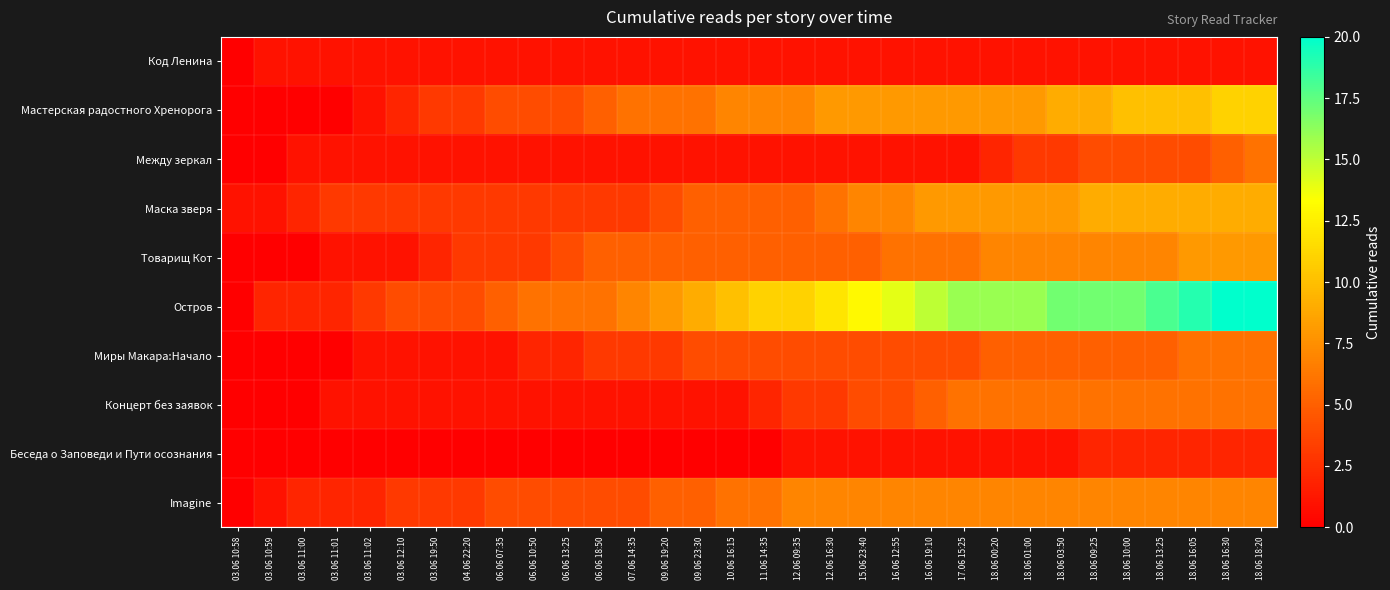

Reading left to right, what are all the values shown in this chart?

Код Ленина: 03.06 10:58=0	03.06 10:59=1	03.06 11:00=1	03.06 11:01=1	03.06 11:02=1	03.06 12:10=1	03.06 19:50=1	04.06 22:20=1	06.06 07:35=1	06.06 10:50=1	06.06 13:25=1	06.06 18:50=1	07.06 14:35=1	09.06 19:20=1	09.06 23:30=1	10.06 16:15=1	11.06 14:35=1	12.06 09:35=1	12.06 16:30=1	15.06 23:40=1	16.06 12:55=1	16.06 19:10=1	17.06 15:25=1	18.06 00:20=1	18.06 01:00=1	18.06 03:50=1	18.06 09:25=1	18.06 10:00=1	18.06 13:25=1	18.06 16:05=1	18.06 16:30=1	18.06 18:20=1
Мастерская радостного Хренорога: 03.06 10:58=0	03.06 10:59=0	03.06 11:00=0	03.06 11:01=0	03.06 11:02=1	03.06 12:10=2	03.06 19:50=3	04.06 22:20=3	06.06 07:35=4	06.06 10:50=4	06.06 13:25=4	06.06 18:50=5	07.06 14:35=6	09.06 19:20=6	09.06 23:30=6	10.06 16:15=7	11.06 14:35=7	12.06 09:35=7	12.06 16:30=8	15.06 23:40=8	16.06 12:55=8	16.06 19:10=8	17.06 15:25=8	18.06 00:20=8	18.06 01:00=8	18.06 03:50=9	18.06 09:25=9	18.06 10:00=10	18.06 13:25=10	18.06 16:05=10	18.06 16:30=11	18.06 18:20=11
Между зеркал: 03.06 10:58=0	03.06 10:59=0	03.06 11:00=1	03.06 11:01=1	03.06 11:02=1	03.06 12:10=1	03.06 19:50=1	04.06 22:20=1	06.06 07:35=1	06.06 10:50=1	06.06 13:25=1	06.06 18:50=1	07.06 14:35=1	09.06 19:20=1	09.06 23:30=1	10.06 16:15=1	11.06 14:35=1	12.06 09:35=1	12.06 16:30=1	15.06 23:40=1	16.06 12:55=1	16.06 19:10=1	17.06 15:25=1	18.06 00:20=2	18.06 01:00=3	18.06 03:50=3	18.06 09:25=4	18.06 10:00=4	18.06 13:25=4	18.06 16:05=4	18.06 16:30=5	18.06 18:20=6
Маска зверя: 03.06 10:58=1	03.06 10:59=1	03.06 11:00=2	03.06 11:01=3	03.06 11:02=3	03.06 12:10=3	03.06 19:50=3	04.06 22:20=3	06.06 07:35=3	06.06 10:50=3	06.06 13:25=3	06.06 18:50=3	07.06 14:35=3	09.06 19:20=4	09.06 23:30=5	10.06 16:15=5	11.06 14:35=5	12.06 09:35=5	12.06 16:30=6	15.06 23:40=7	16.06 12:55=7	16.06 19:10=8	17.06 15:25=8	18.06 00:20=8	18.06 01:00=8	18.06 03:50=8	18.06 09:25=9	18.06 10:00=9	18.06 13:25=9	18.06 16:05=9	18.06 16:30=9	18.06 18:20=9
Товарищ Кот: 03.06 10:58=0	03.06 10:59=0	03.06 11:00=0	03.06 11:01=1	03.06 11:02=1	03.06 12:10=1	03.06 19:50=2	04.06 22:20=3	06.06 07:35=3	06.06 10:50=3	06.06 13:25=4	06.06 18:50=5	07.06 14:35=5	09.06 19:20=5	09.06 23:30=5	10.06 16:15=5	11.06 14:35=5	12.06 09:35=5	12.06 16:30=5	15.06 23:40=5	16.06 12:55=6	16.06 19:10=6	17.06 15:25=6	18.06 00:20=7	18.06 01:00=7	18.06 03:50=7	18.06 09:25=7	18.06 10:00=7	18.06 13:25=7	18.06 16:05=8	18.06 16:30=8	18.06 18:20=8
Остров: 03.06 10:58=0	03.06 10:59=2	03.06 11:00=2	03.06 11:01=2	03.06 11:02=3	03.06 12:10=4	03.06 19:50=4	04.06 22:20=4	06.06 07:35=5	06.06 10:50=6	06.06 13:25=6	06.06 18:50=6	07.06 14:35=7	09.06 19:20=8	09.06 23:30=9	10.06 16:15=10	11.06 14:35=11	12.06 09:35=11	12.06 16:30=12	15.06 23:40=13	16.06 12:55=14	16.06 19:10=15	17.06 15:25=16	18.06 00:20=16	18.06 01:00=16	18.06 03:50=17	18.06 09:25=17	18.06 10:00=17	18.06 13:25=18	18.06 16:05=19	18.06 16:30=20	18.06 18:20=20
Миры Макара:Начало: 03.06 10:58=0	03.06 10:59=0	03.06 11:00=0	03.06 11:01=0	03.06 11:02=1	03.06 12:10=1	03.06 19:50=1	04.06 22:20=1	06.06 07:35=1	06.06 10:50=2	06.06 13:25=2	06.06 18:50=3	07.06 14:35=3	09.06 19:20=3	09.06 23:30=4	10.06 16:15=4	11.06 14:35=4	12.06 09:35=4	12.06 16:30=4	15.06 23:40=4	16.06 12:55=4	16.06 19:10=4	17.06 15:25=4	18.06 00:20=5	18.06 01:00=5	18.06 03:50=5	18.06 09:25=5	18.06 10:00=5	18.06 13:25=5	18.06 16:05=6	18.06 16:30=6	18.06 18:20=6
Концерт без заявок: 03.06 10:58=0	03.06 10:59=0	03.06 11:00=0	03.06 11:01=1	03.06 11:02=1	03.06 12:10=1	03.06 19:50=1	04.06 22:20=1	06.06 07:35=1	06.06 10:50=1	06.06 13:25=1	06.06 18:50=1	07.06 14:35=1	09.06 19:20=1	09.06 23:30=1	10.06 16:15=1	11.06 14:35=2	12.06 09:35=3	12.06 16:30=3	15.06 23:40=4	16.06 12:55=4	16.06 19:10=5	17.06 15:25=6	18.06 00:20=6	18.06 01:00=6	18.06 03:50=6	18.06 09:25=6	18.06 10:00=6	18.06 13:25=6	18.06 16:05=6	18.06 16:30=6	18.06 18:20=6
Беседа о Заповеди и Пути осознания: 03.06 10:58=0	03.06 10:59=0	03.06 11:00=0	03.06 11:01=0	03.06 11:02=0	03.06 12:10=0	03.06 19:50=0	04.06 22:20=0	06.06 07:35=0	06.06 10:50=0	06.06 13:25=0	06.06 18:50=0	07.06 14:35=0	09.06 19:20=0	09.06 23:30=0	10.06 16:15=0	11.06 14:35=0	12.06 09:35=1	12.06 16:30=1	15.06 23:40=1	16.06 12:55=1	16.06 19:10=1	17.06 15:25=1	18.06 00:20=1	18.06 01:00=1	18.06 03:50=1	18.06 09:25=2	18.06 10:00=2	18.06 13:25=2	18.06 16:05=2	18.06 16:30=2	18.06 18:20=2
Imagine: 03.06 10:58=0	03.06 10:59=1	03.06 11:00=2	03.06 11:01=2	03.06 11:02=2	03.06 12:10=3	03.06 19:50=3	04.06 22:20=3	06.06 07:35=4	06.06 10:50=4	06.06 13:25=4	06.06 18:50=4	07.06 14:35=4	09.06 19:20=5	09.06 23:30=5	10.06 16:15=6	11.06 14:35=6	12.06 09:35=7	12.06 16:30=7	15.06 23:40=7	16.06 12:55=7	16.06 19:10=7	17.06 15:25=7	18.06 00:20=7	18.06 01:00=7	18.06 03:50=7	18.06 09:25=7	18.06 10:00=7	18.06 13:25=7	18.06 16:05=7	18.06 16:30=7	18.06 18:20=7